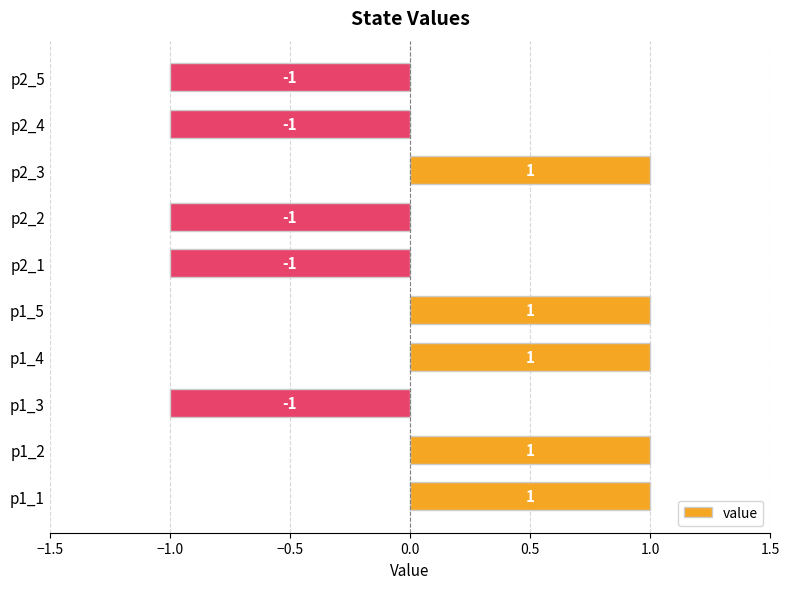

How many values are between -1 and 1?

10